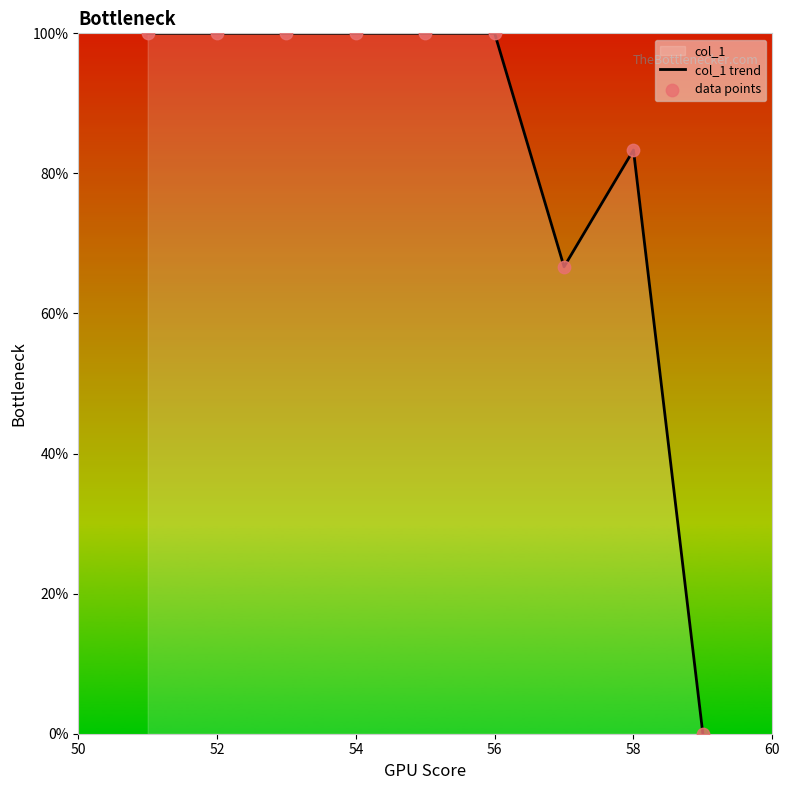

Which series has the widest spread of Y values?

col_1 trend